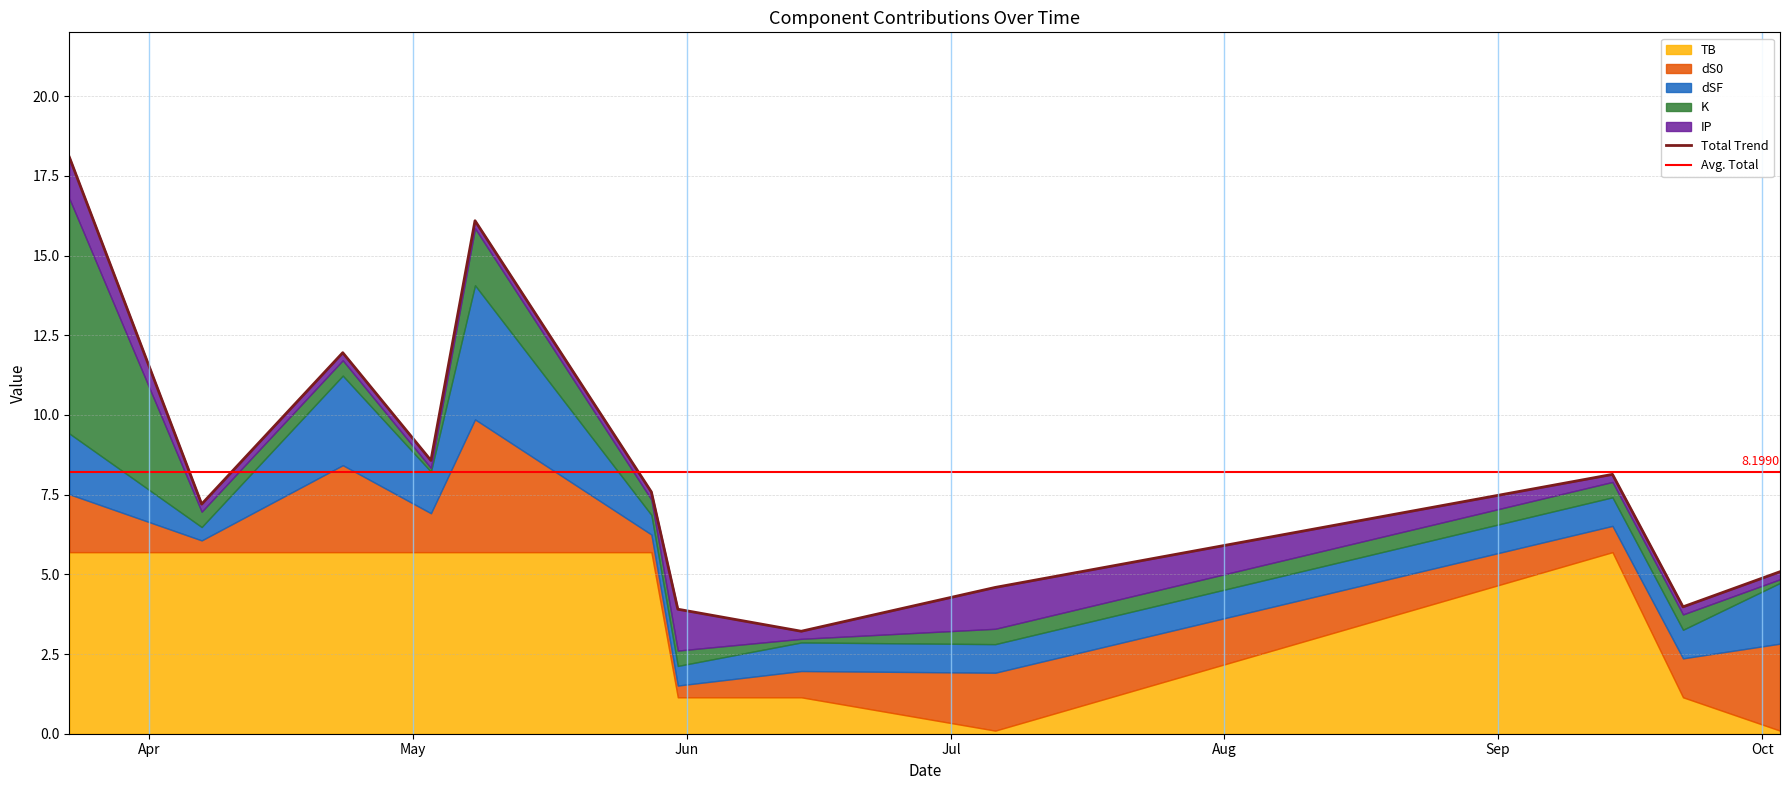

What is the average value of the TB series?

3.6